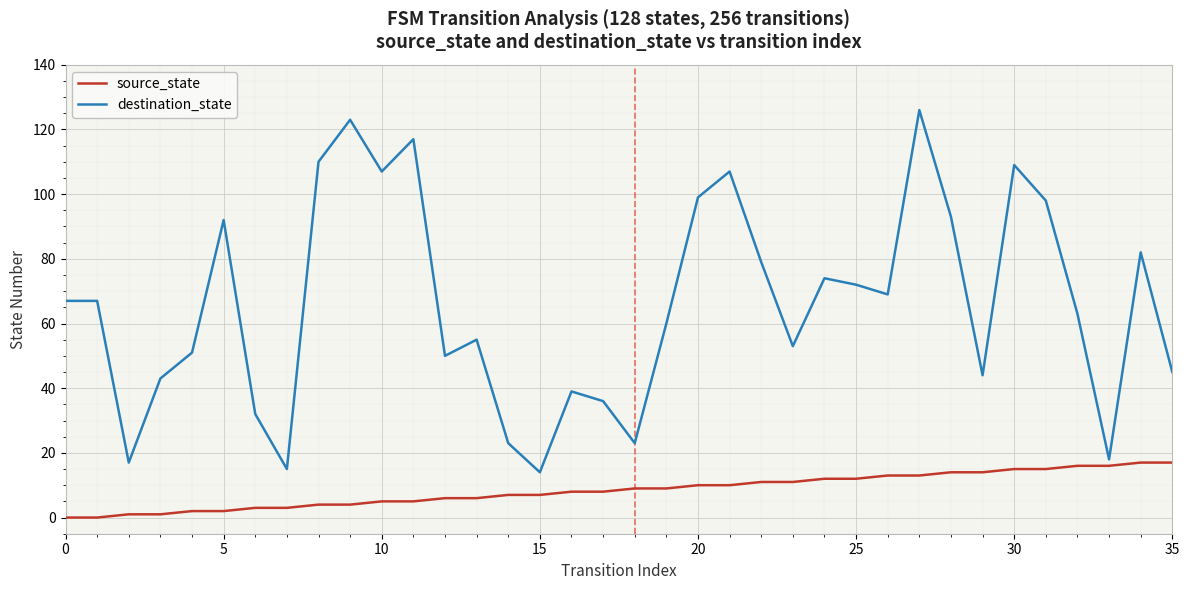

True or false: source_state and destination_state cross at least once.

False